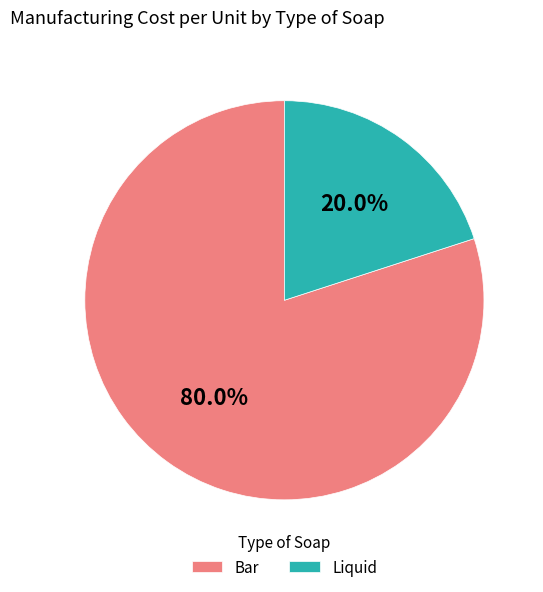

Which slice is the largest?

Bar